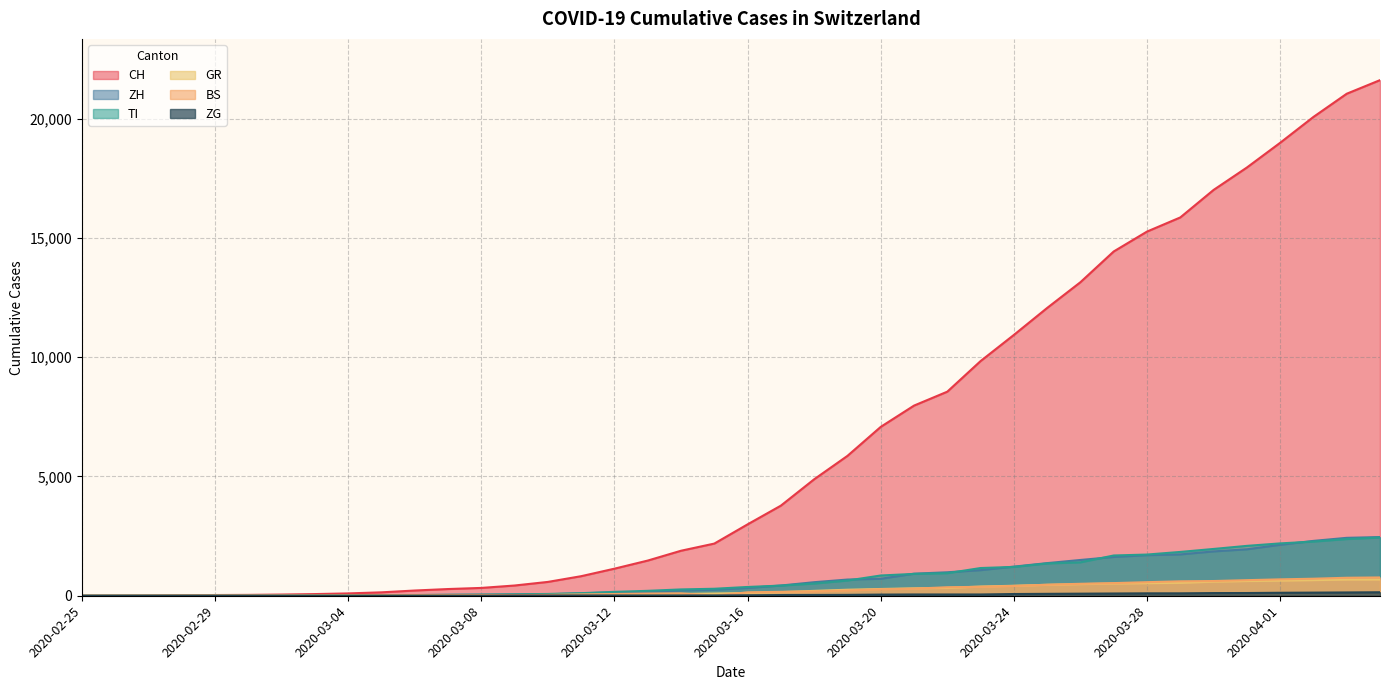

True or false: CH and ZG cross at least once.

False